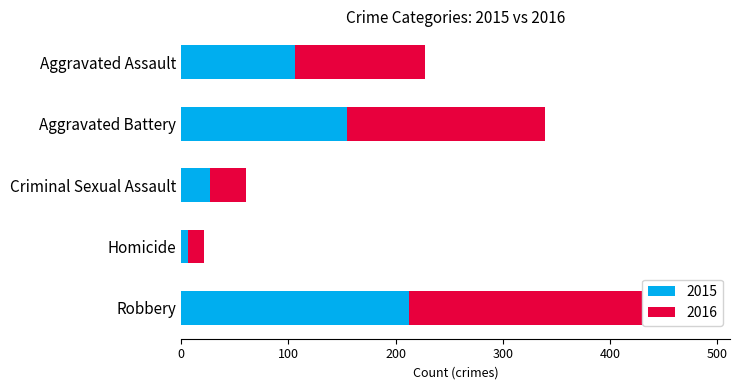

True or false: 2019 has a value of 57 at Aggravated Battery.

False